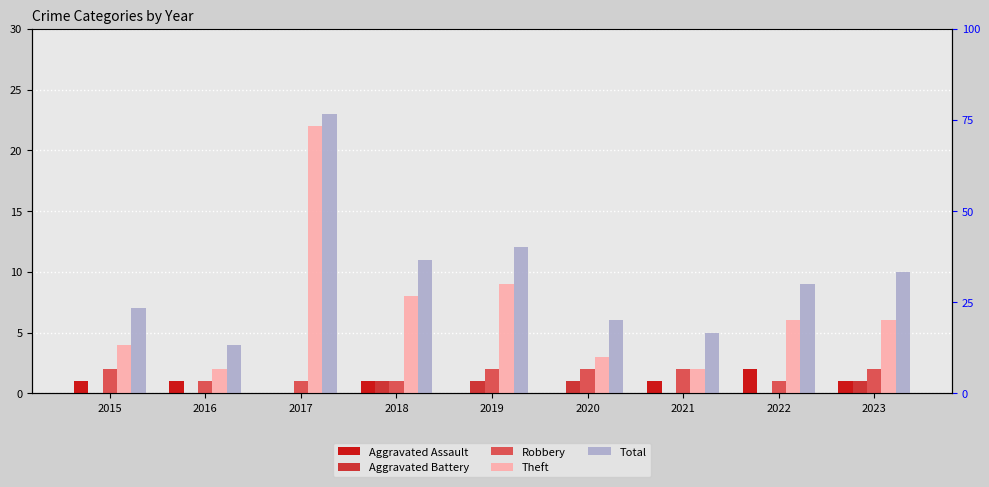

Reading left to right, extract all data points from this chart.

Aggravated Assault: 2015=1	2016=1	2017=0	2018=1	2019=0	2020=0	2021=1	2022=2	2023=1
Aggravated Battery: 2015=0	2016=0	2017=0	2018=1	2019=1	2020=1	2021=0	2022=0	2023=1
Robbery: 2015=2	2016=1	2017=1	2018=1	2019=2	2020=2	2021=2	2022=1	2023=2
Theft: 2015=4	2016=2	2017=22	2018=8	2019=9	2020=3	2021=2	2022=6	2023=6
Total: 2015=7	2016=4	2017=23	2018=11	2019=12	2020=6	2021=5	2022=9	2023=10